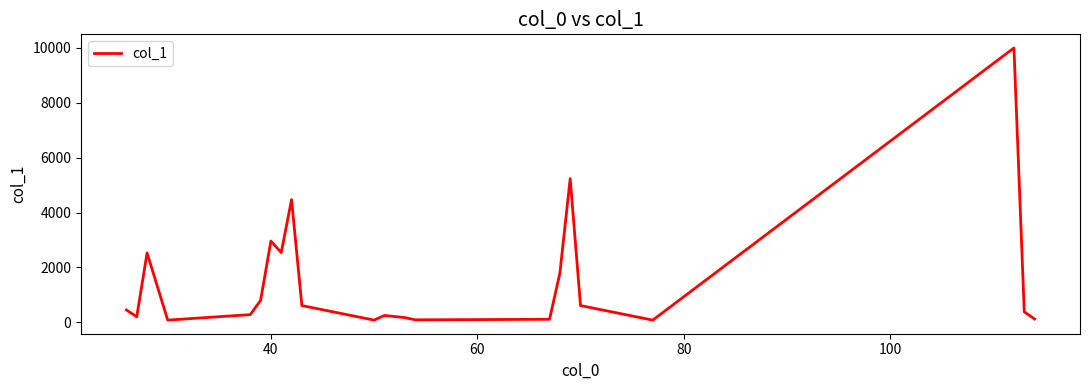

What is the greatest value displayed?

9999